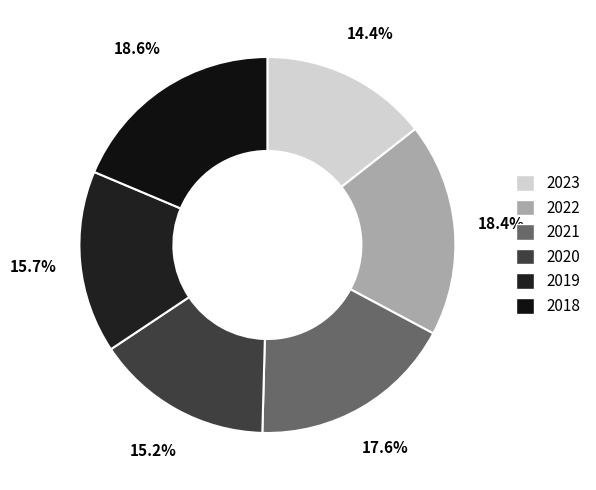

True or false: 2021 accounts for 29% of the total.

False